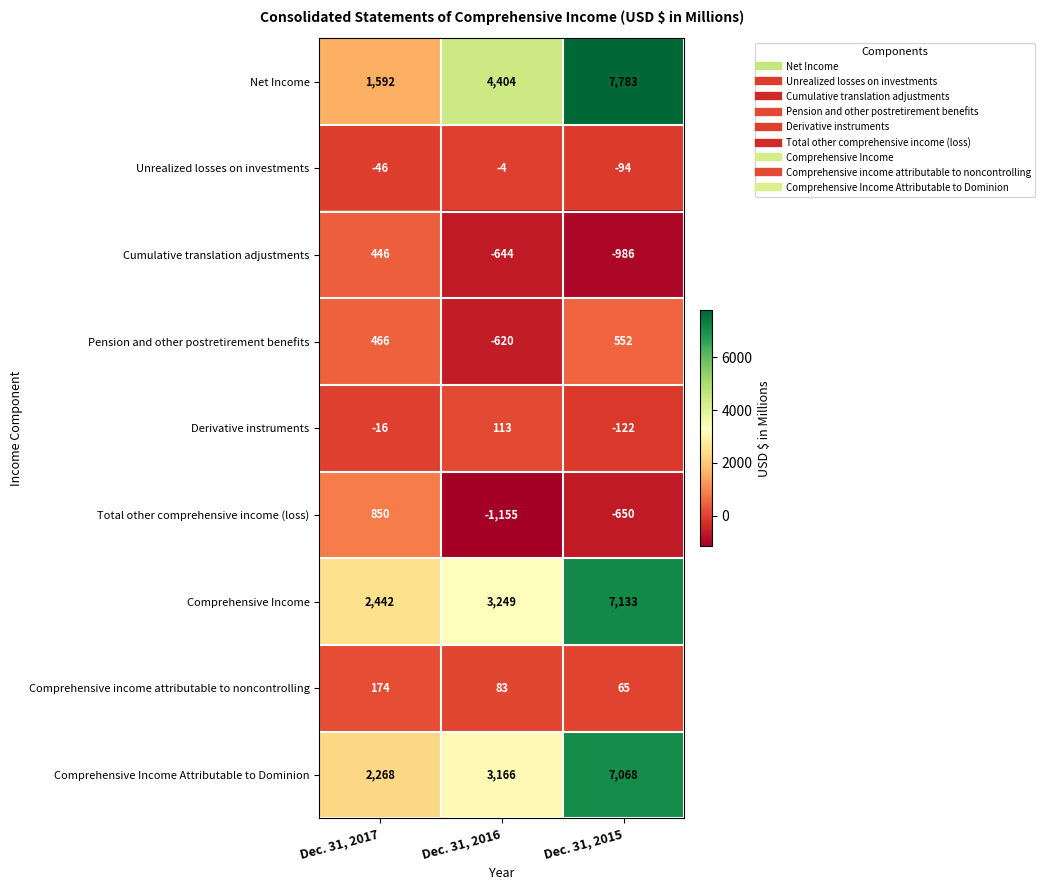

The value of Net Income at Dec. 31, 2016 is 4404. True or false?

True